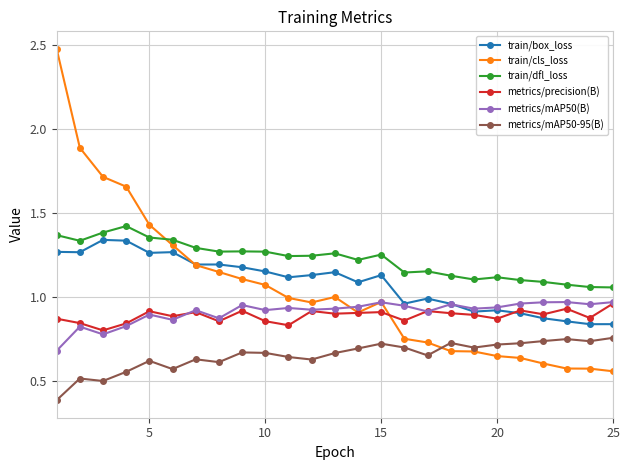

Count the metrics/mAP50-95(B) values in the range 0 to 1.

25